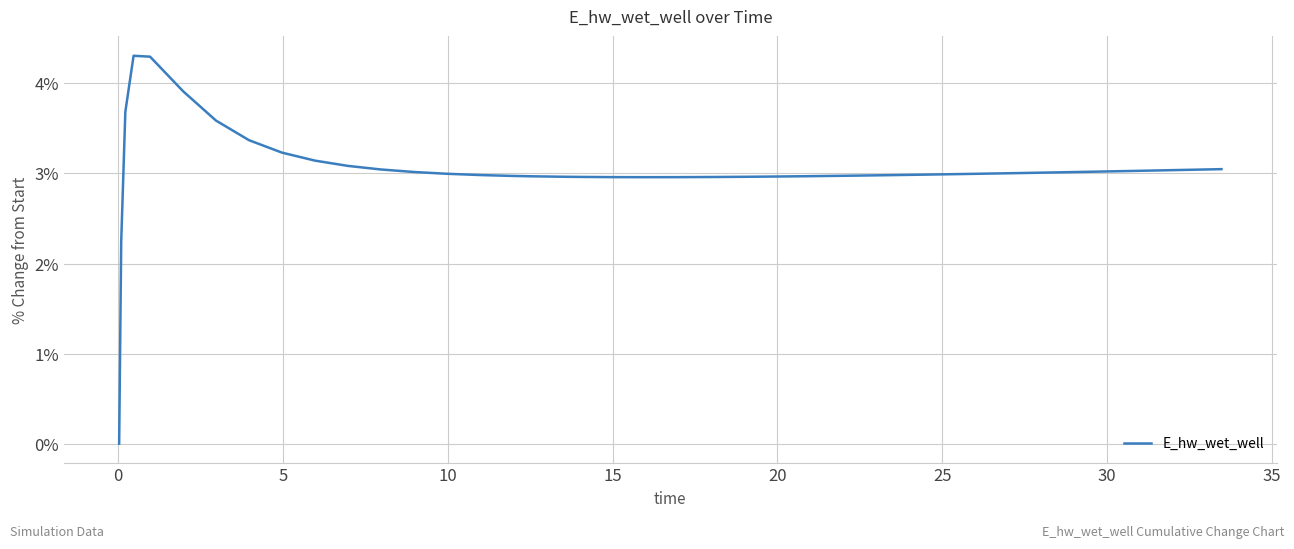

Does the chart have visible grid lines?

Yes